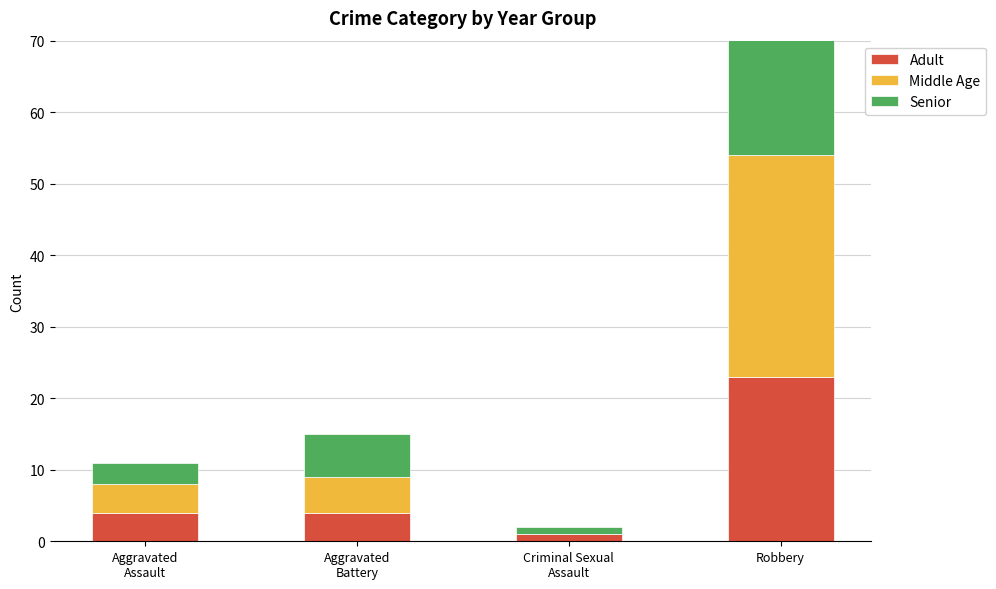

What is the label of the 3rd bar from the right?

Aggravated
Battery